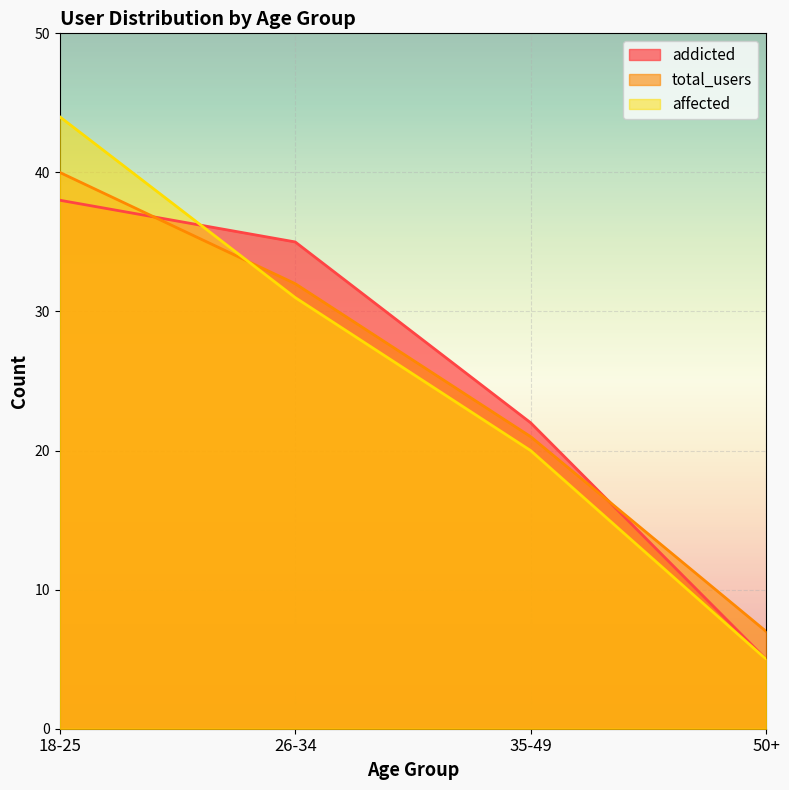

After their last crossing, which series has the higher values: total_users or affected?

total_users